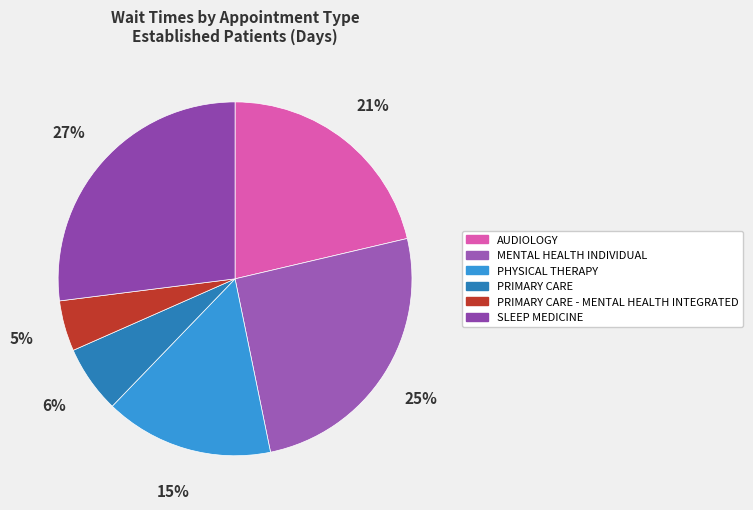

How many slices are in this pie chart?

6